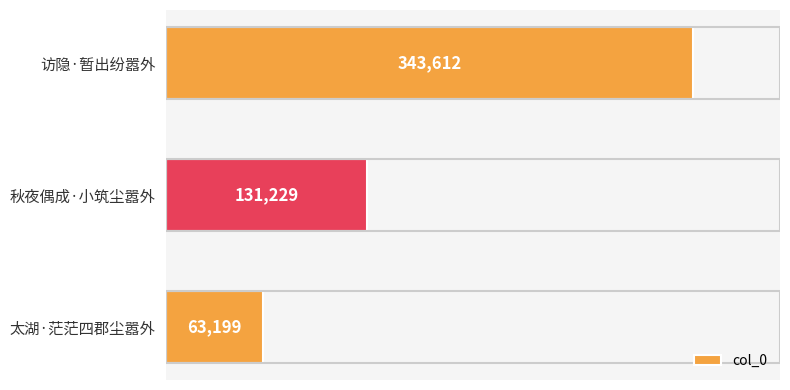

How many values are between 63199 and 343612?

3